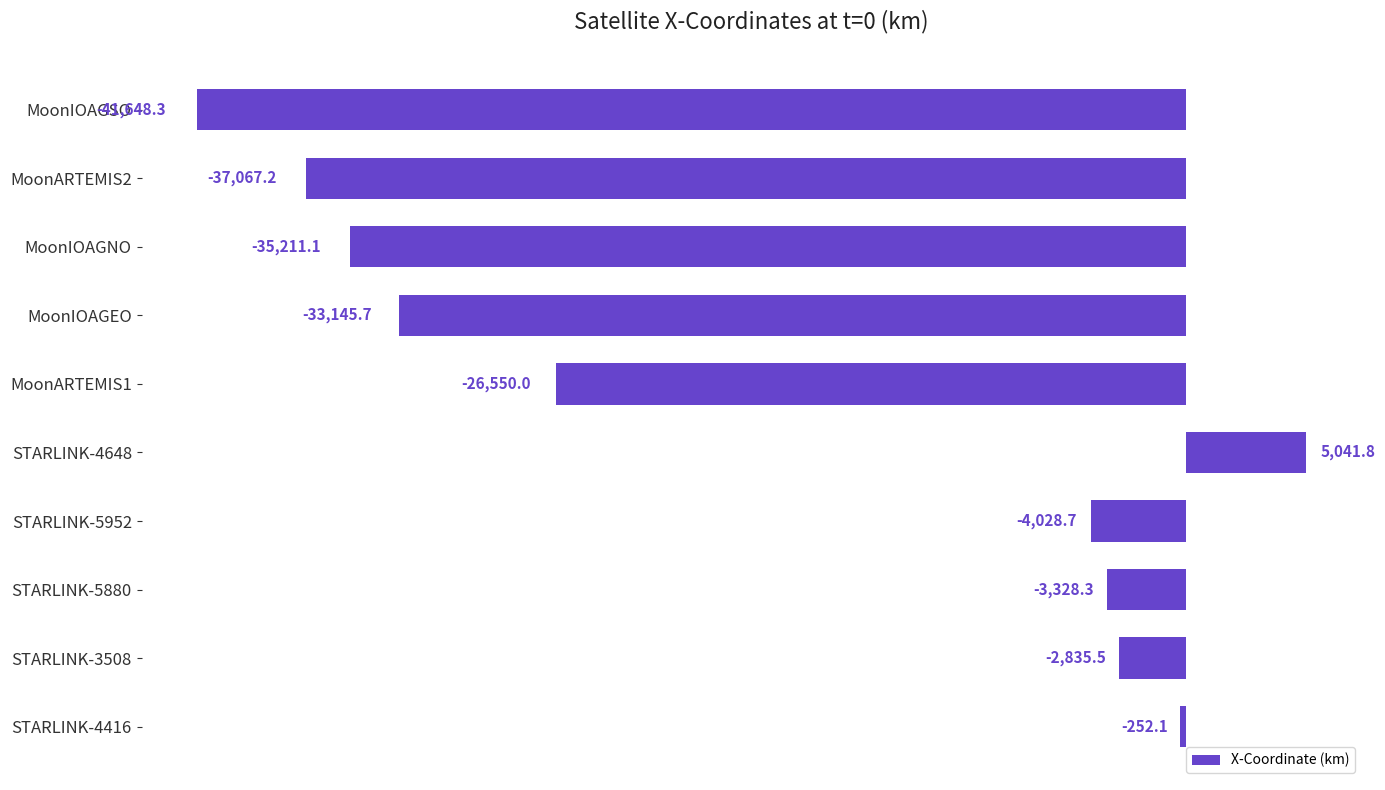

Rank the categories by value from highest to lowest.

STARLINK-4648, STARLINK-4416, STARLINK-3508, STARLINK-5880, STARLINK-5952, MoonARTEMIS1, MoonIOAGEO, MoonIOAGNO, MoonARTEMIS2, MoonIOAGSO